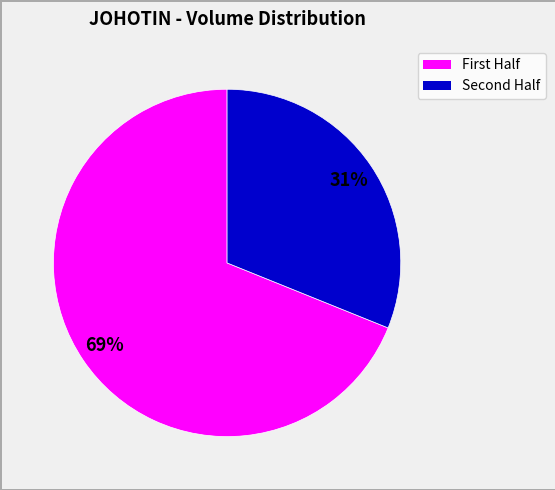

Does any single category account for the majority?

Yes